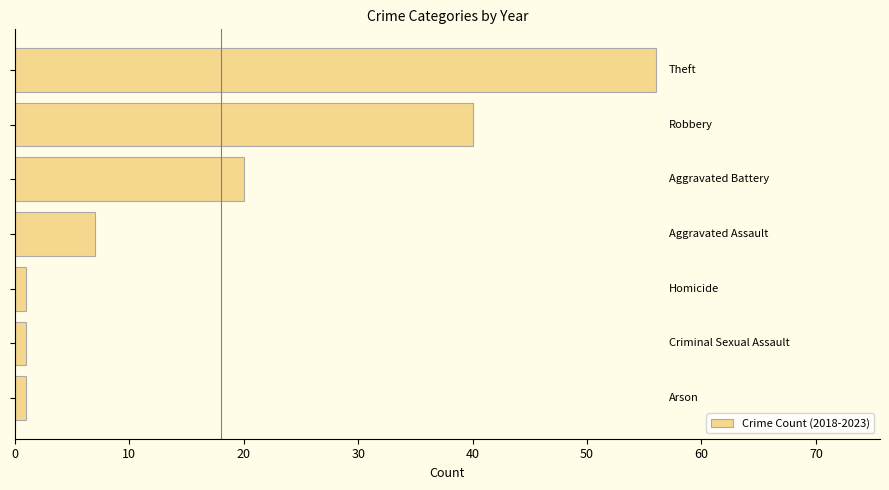

Count the values in the range 1 to 40.

6